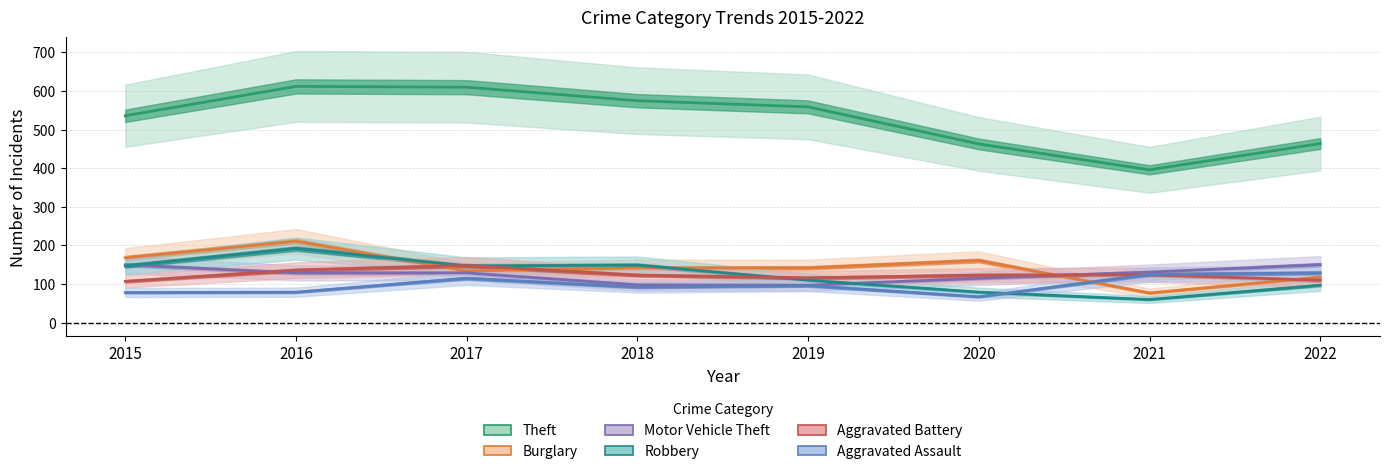

Reading right to left, transcribe all the data shown in this chart.

Theft: 2022=464	2021=396	2020=463	2019=559	2018=575	2017=610	2016=612	2015=536
Burglary: 2022=118	2021=77	2020=161	2019=142	2018=142	2017=134	2016=211	2015=168
Motor Vehicle Theft: 2022=150	2021=131	2020=115	2019=97	2018=98	2017=129	2016=129	2015=150
Robbery: 2022=97	2021=60	2020=79	2019=110	2018=149	2017=147	2016=192	2015=147
Aggravated Battery: 2022=110	2021=124	2020=123	2019=116	2018=123	2017=148	2016=136	2015=107
Aggravated Assault: 2022=129	2021=125	2020=67	2019=96	2018=92	2017=115	2016=79	2015=78